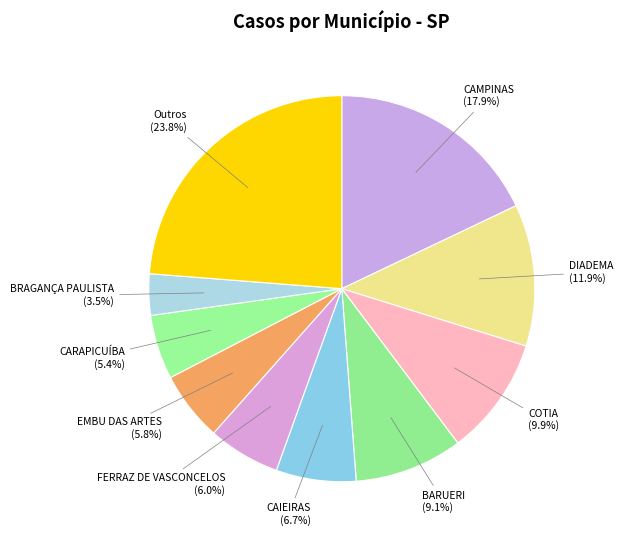

Count the number of slices in the pie.

10